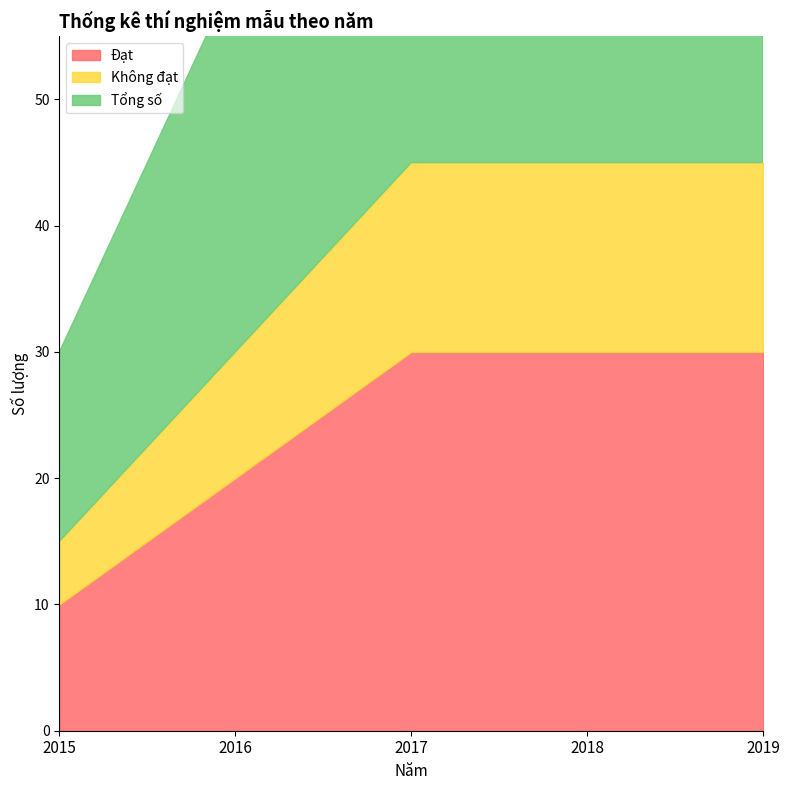

True or false: Không đạt and Tổng số cross at least once.

False